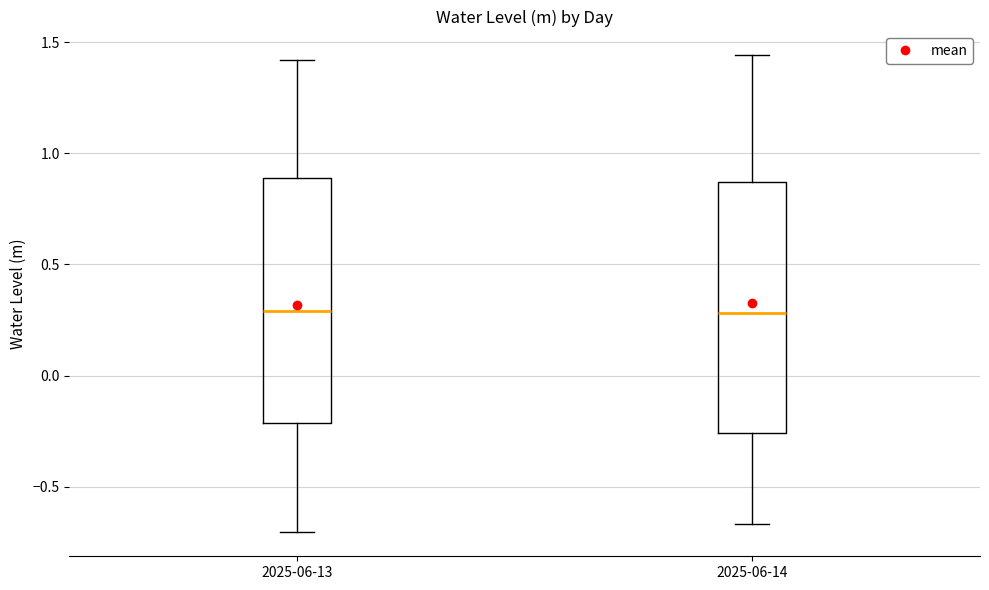

Reading left to right, transcribe this box plot: for each box, give where its median line is, the range the box spans, and where its two whiskers end, as read against the y-axis. The values are not printed on the chart, so give them approximately, as read against the axis.

2025-06-13: median 0.30, box -0.20 to 0.90, whiskers -0.70 to 1.40
2025-06-14: median 0.30, box -0.25 to 0.85, whiskers -0.65 to 1.45